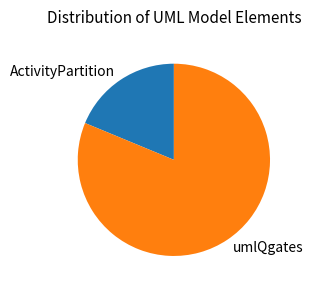

How many slices are in this pie chart?

2